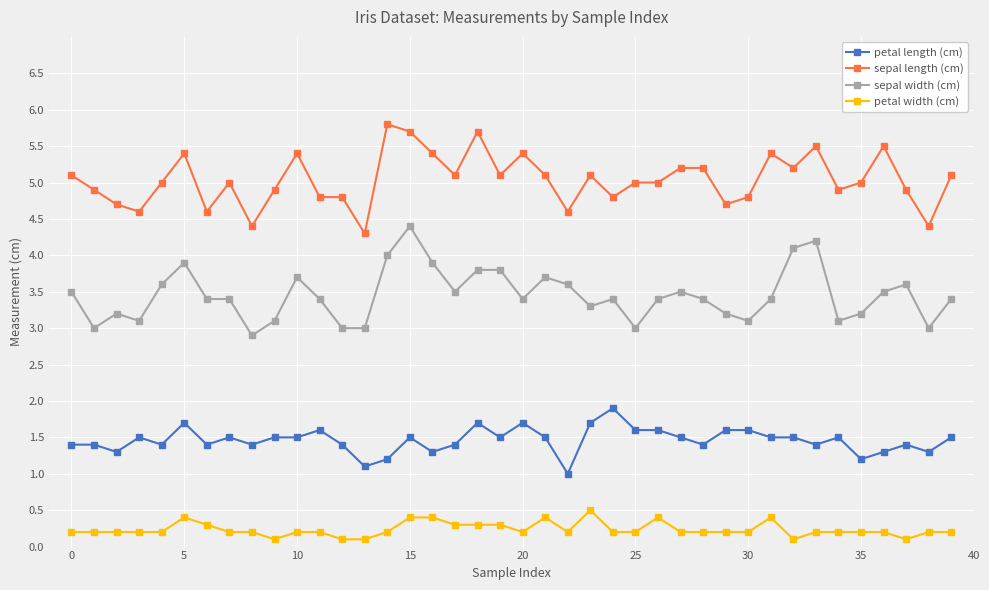

Which series has the largest total across all categories?

sepal length (cm)